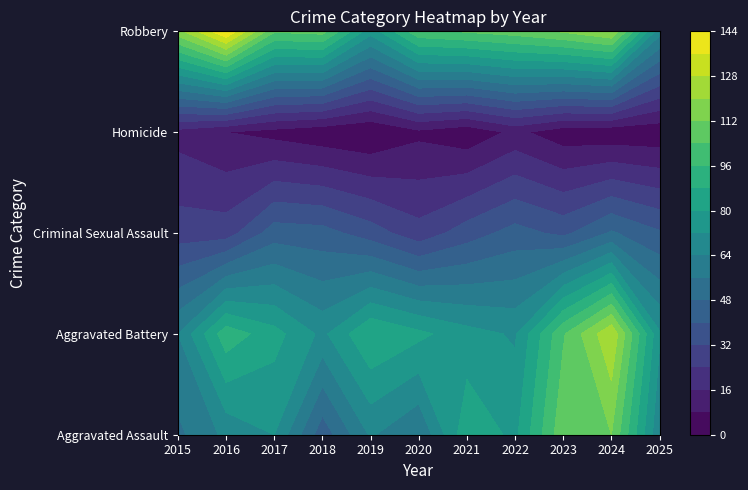

Reading left to right, list all the values displayed in this chart.

Aggravated Assault: 54	66	72	43	65	56	86	78	110	112	65
Aggravated Battery: 64	93	83	70	88	82	75	71	103	127	73
Criminal Sexual Assault: 28	28	44	43	36	27	36	43	38	49	41
Homicide: 13	8	5	2	0	6	2	10	3	2	2
Robbery: 117	144	105	107	75	102	105	108	113	120	67